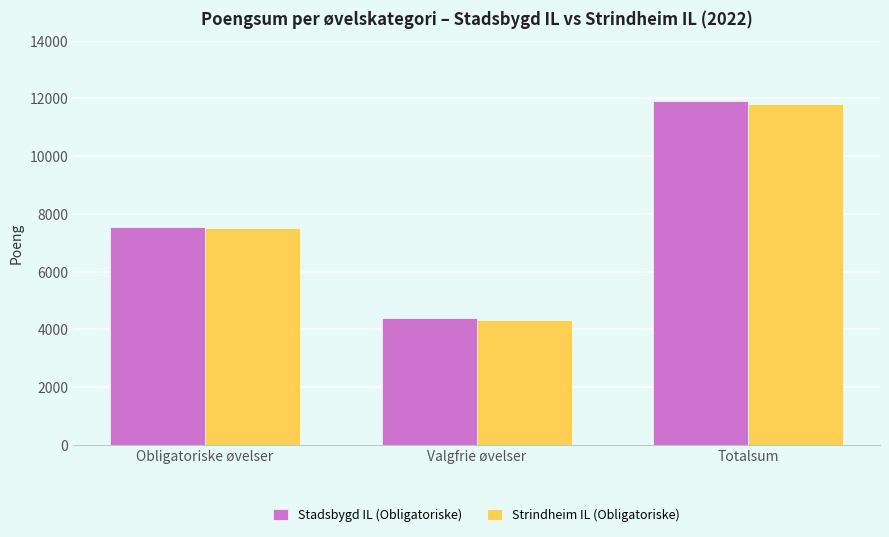

Reading left to right, extract all data points from this chart.

Stadsbygd IL (Obligatoriske): 7538	4380	11918
Strindheim IL (Obligatoriske): 7499	4323	11822